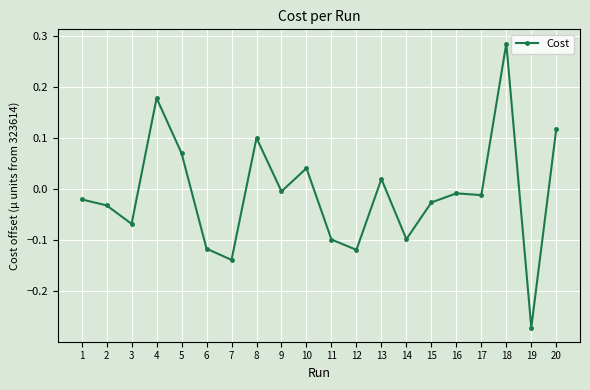

Is it true that the value at 3 is -0.0?

False